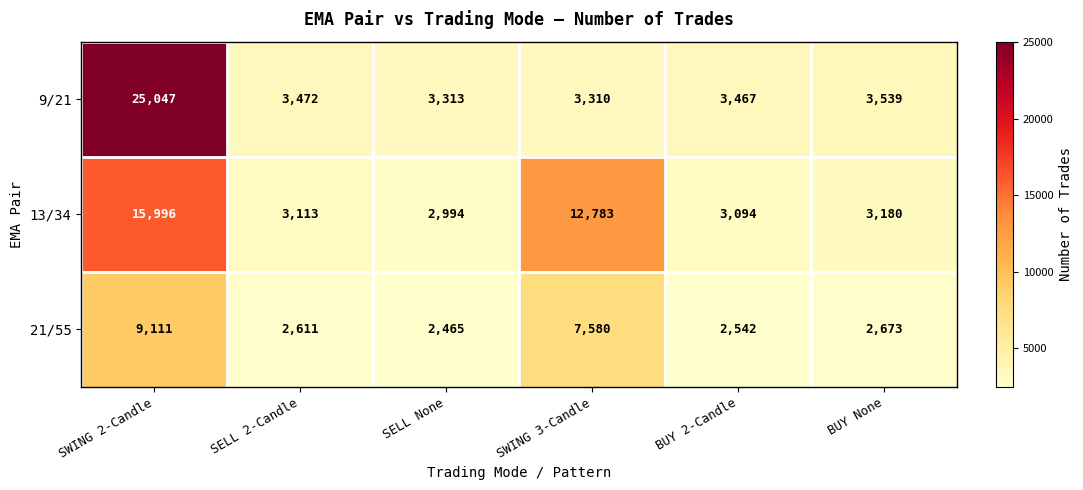

What is the difference between the second highest and minimum values in the 21/55 series?

5115